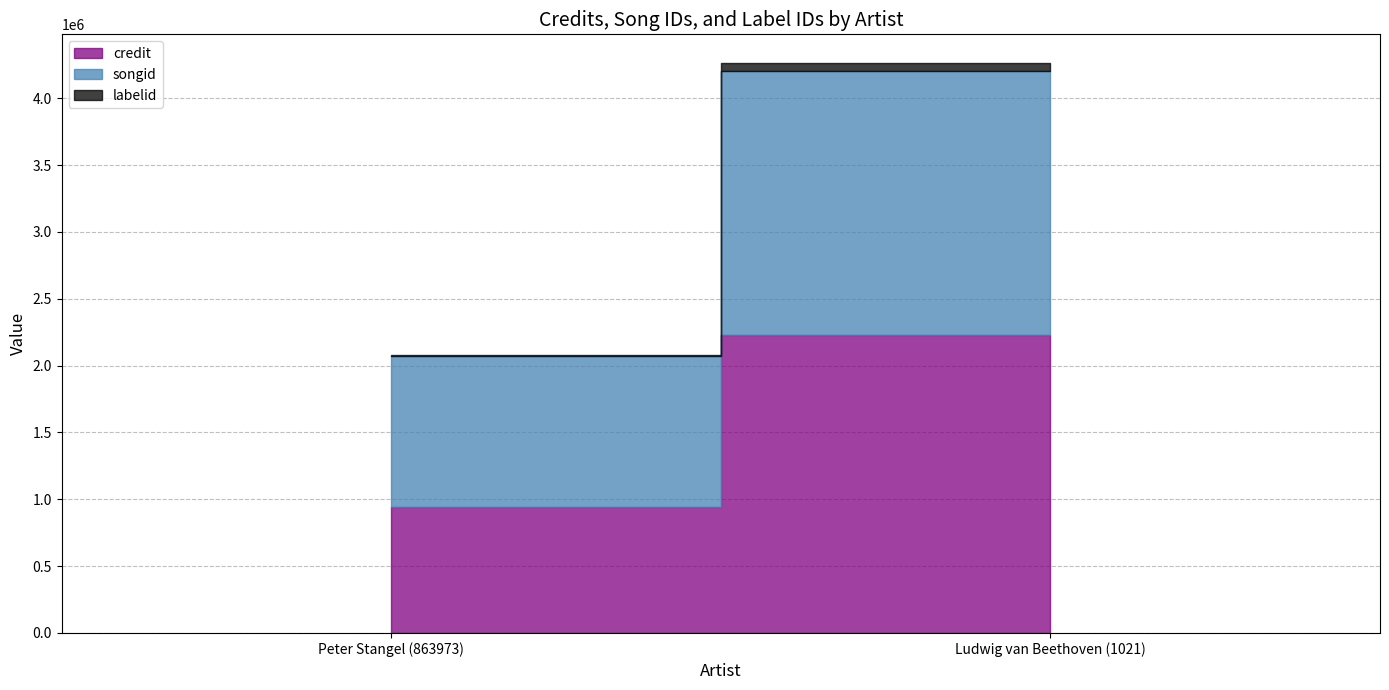

What is the value of the credit point at the 2nd from the left?

2226067